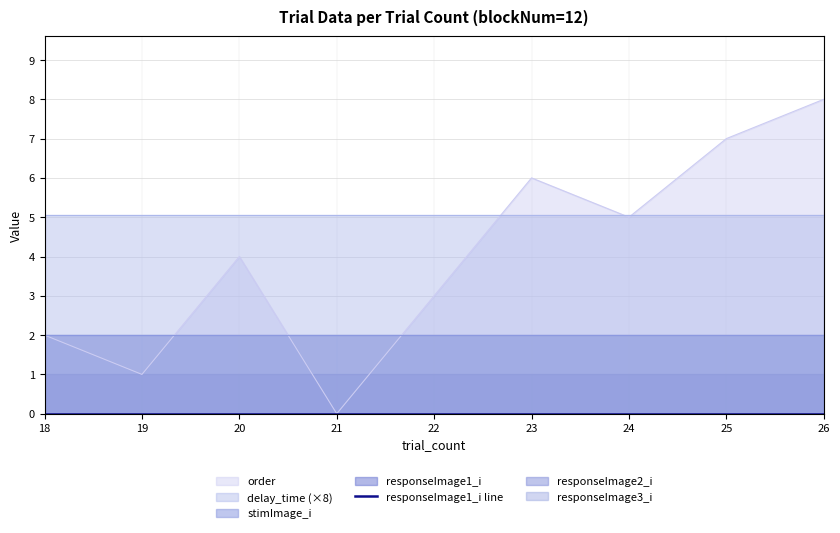

Where is responseImage1_i nearest to the value 0?

18